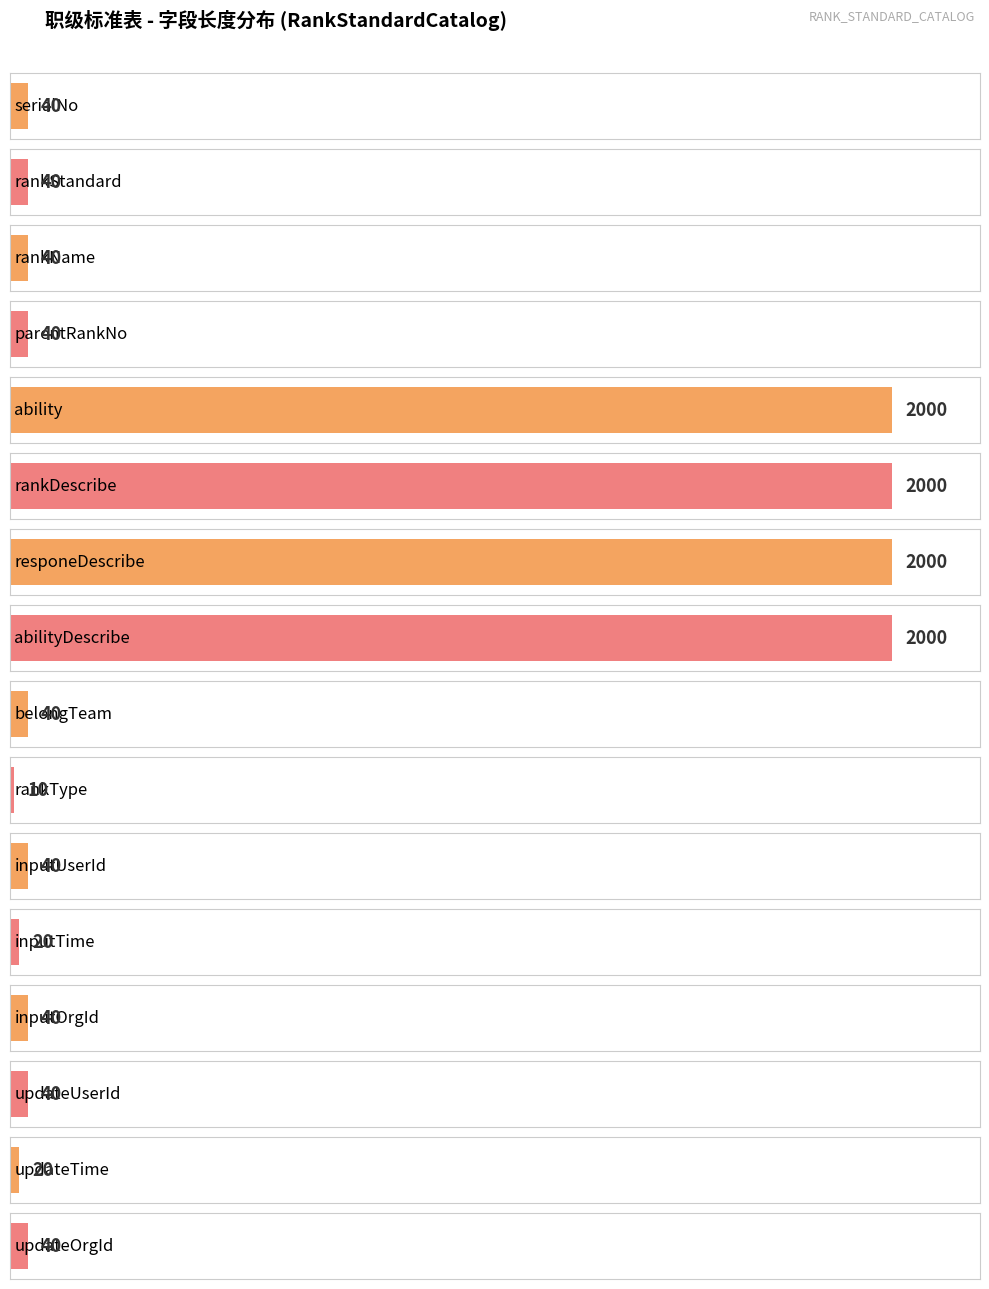

How many bars are there in total?

16